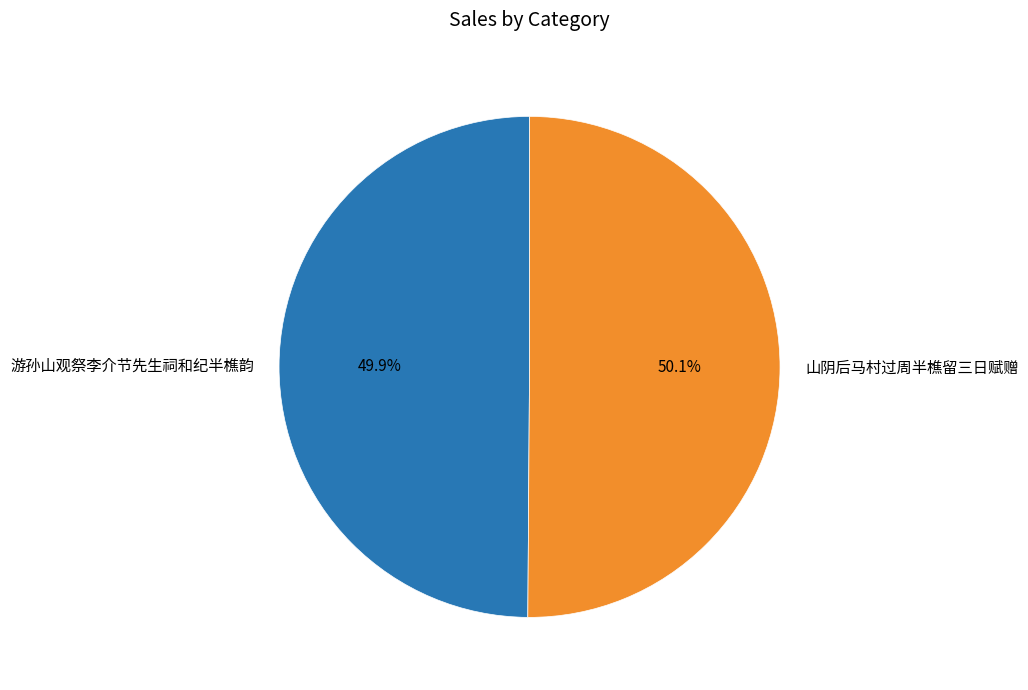

The 游孙山观祭李介节先生祠和纪半樵韵 slice represents 65% of the pie. True or false?

False